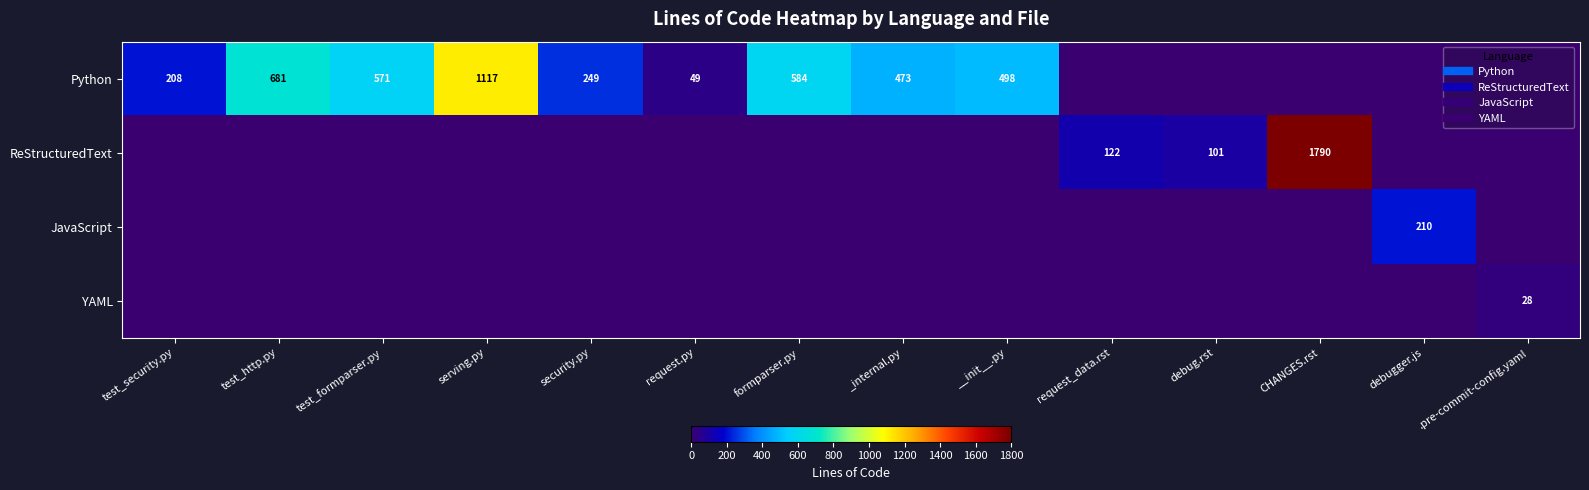

How many positive values does the ReStructuredText series have?

3